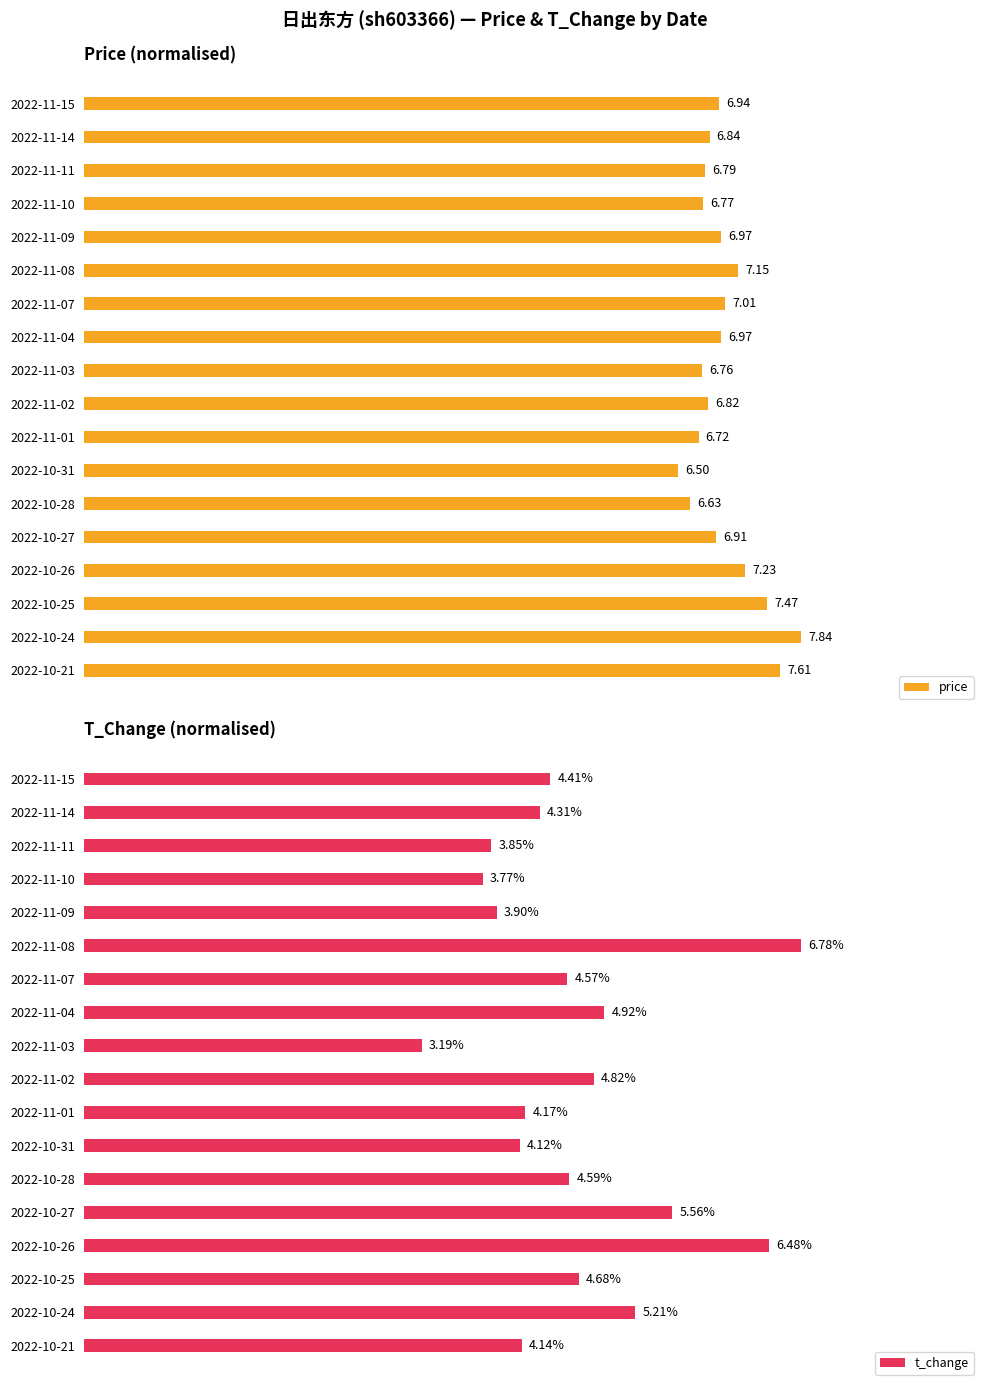

At how many categories does at least one series exceed 0?

18